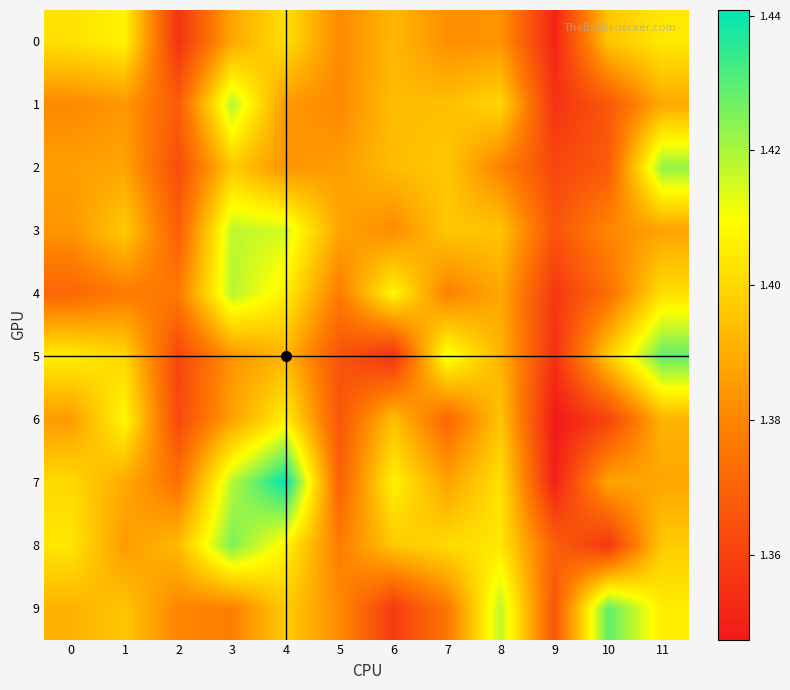

At which category is the sum across all series the highest?

4